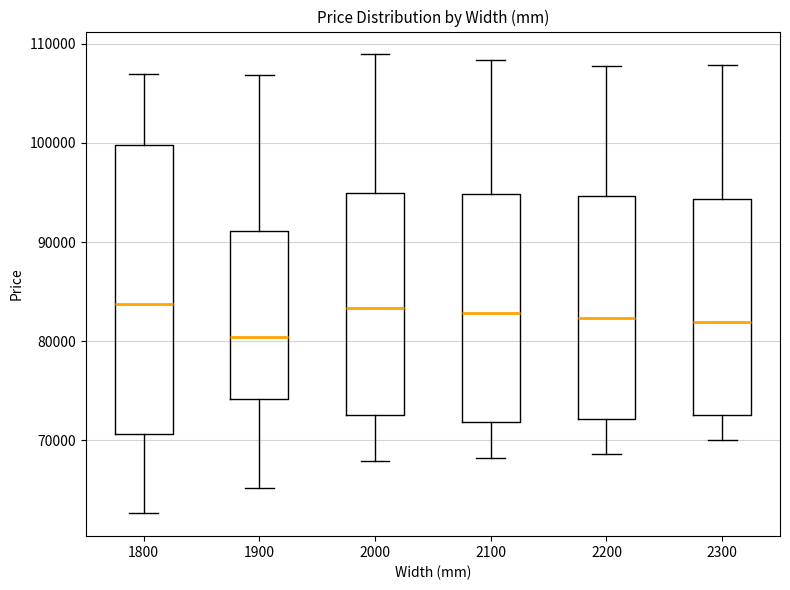

Comparing the boxes themselves (not the whiskers), which one is the tallest?

1800